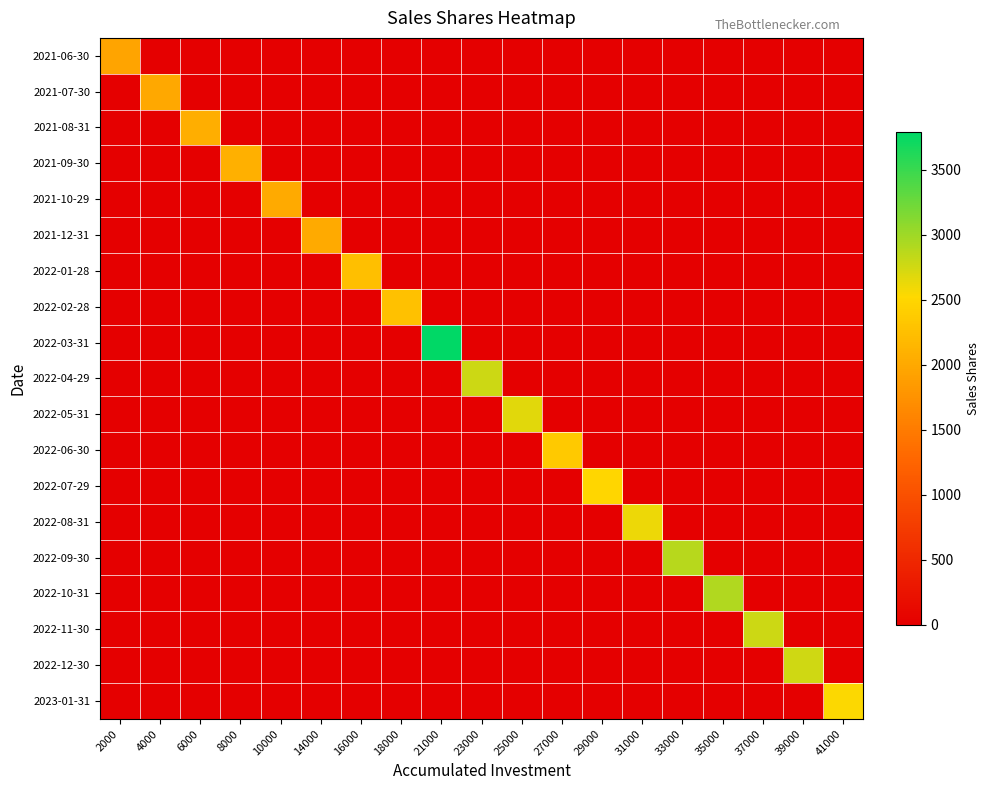

How many series are shown in this chart?

19